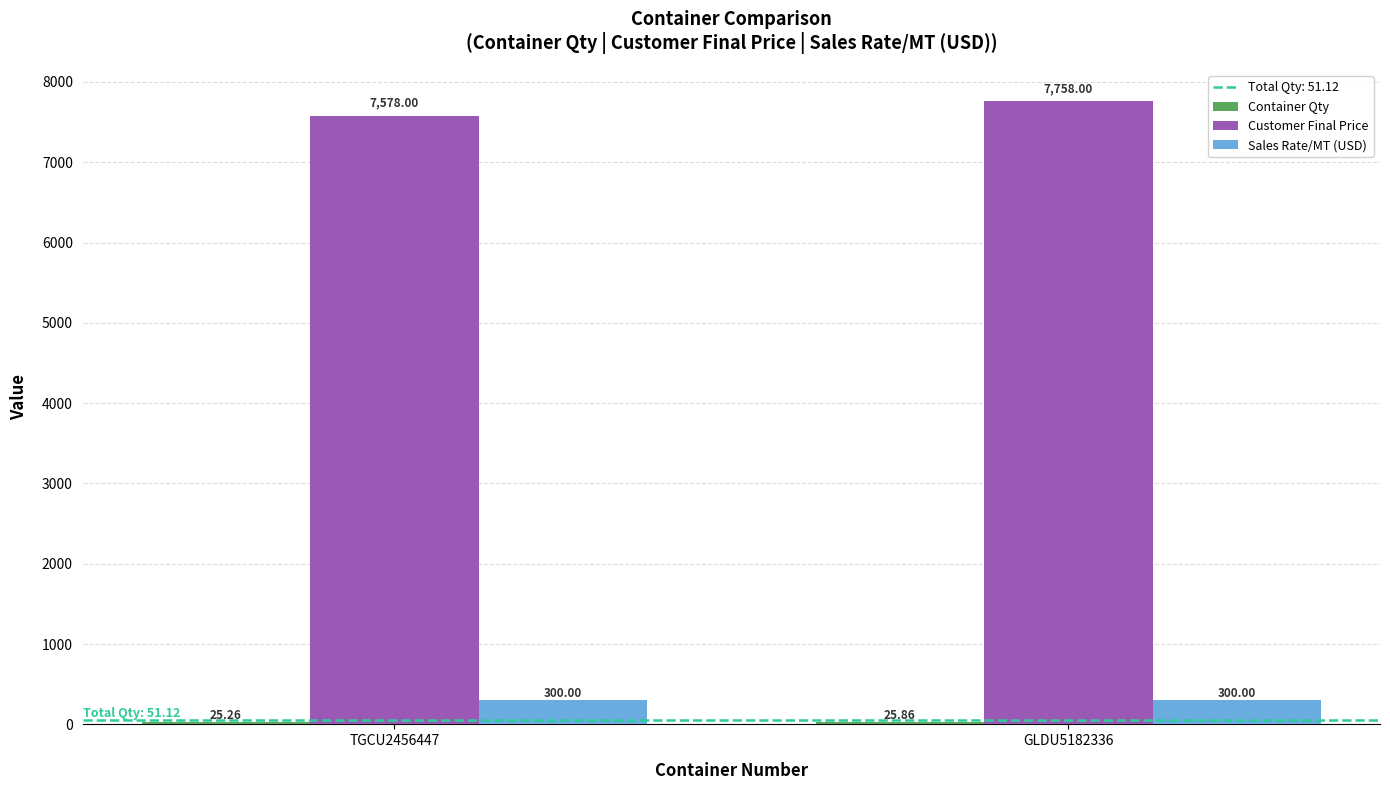

Between TGCU2456447 and GLDU5182336, which series saw the biggest shift?

Customer Final Price